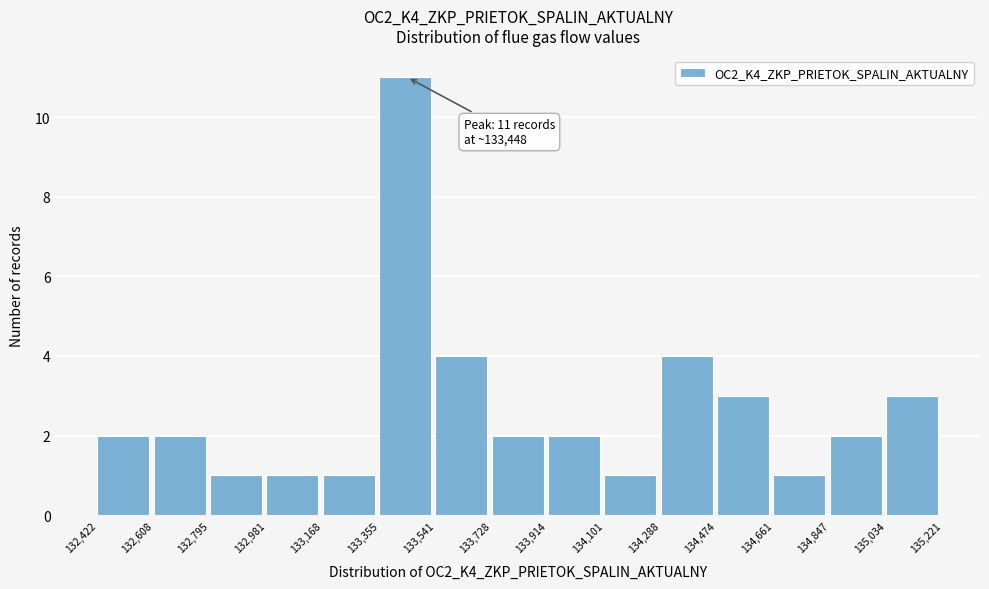

Which range on the x-axis has the tallest bar?

133,355 to 133,541